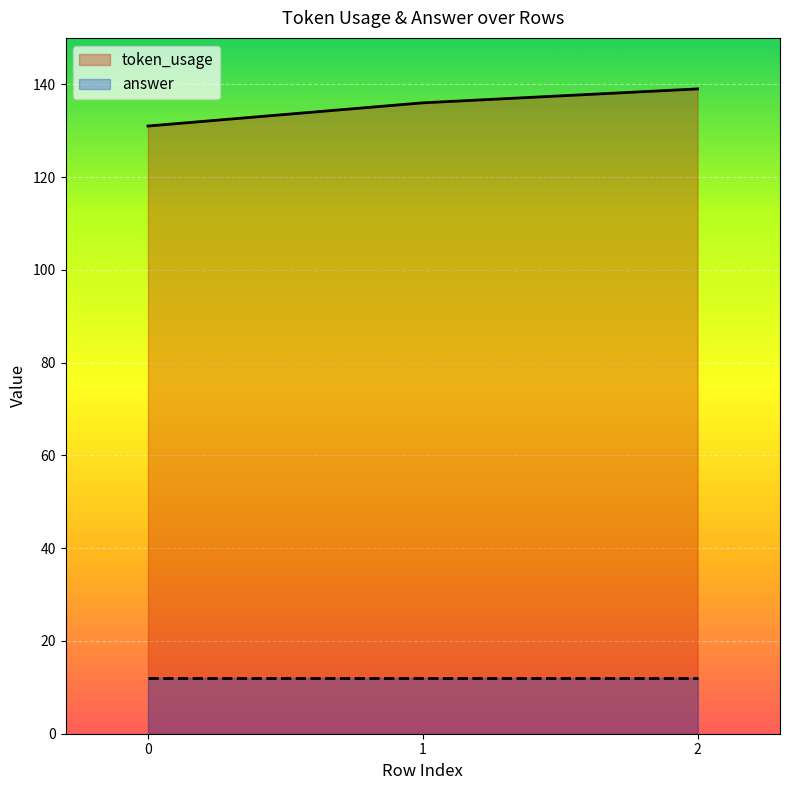

What is the difference between the values at 2 and 1?

3